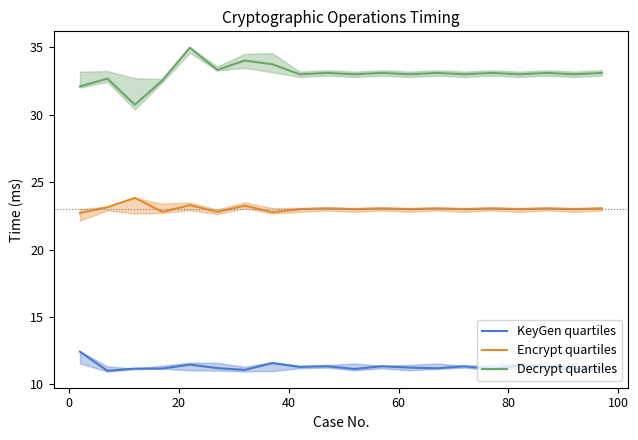

Count the number of data series in this chart.

3